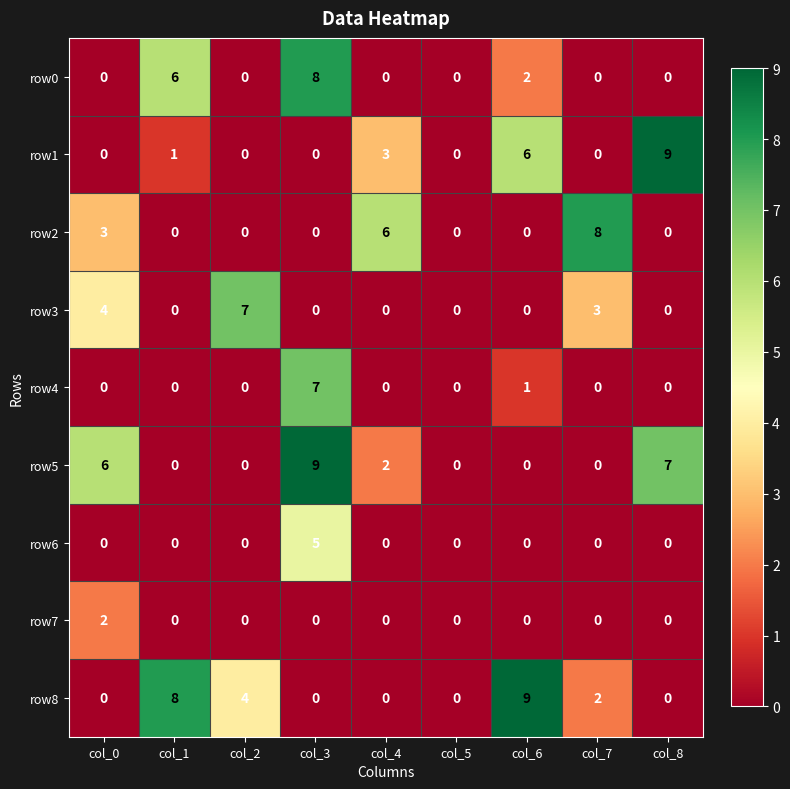

Count the number of data series in this chart.

9